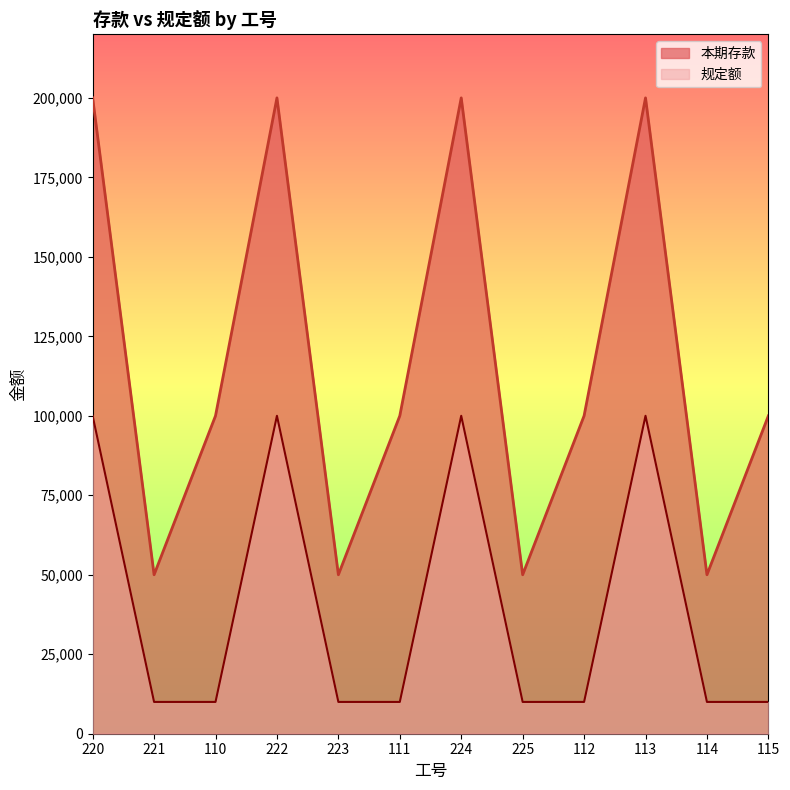

How many 规定额 values are between 10000 and 100000?

12